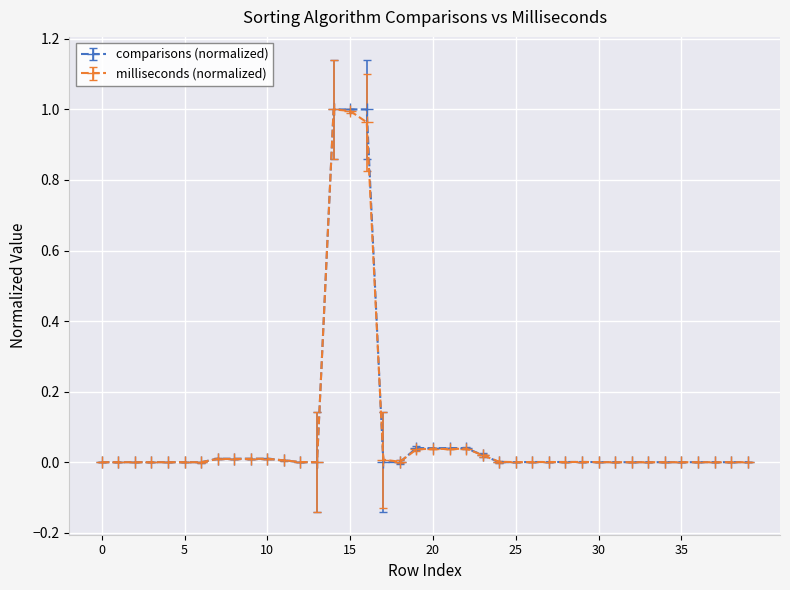

True or false: milliseconds (normalized) has more than 1 interior local peaks.

True